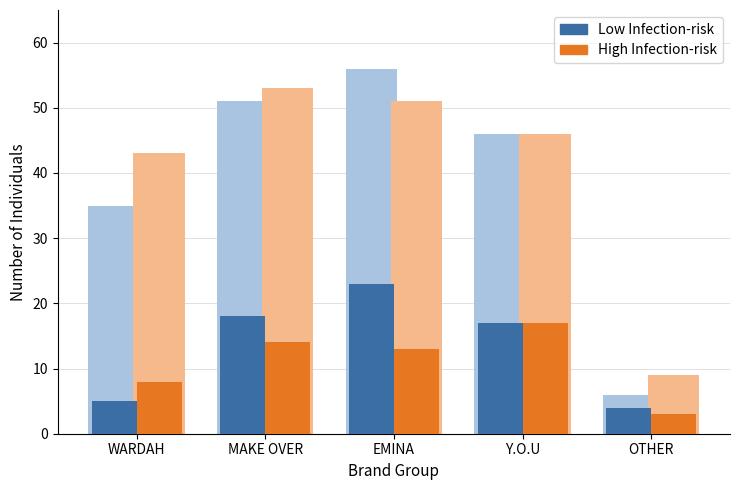

How many values in the Low Infection-risk series are below 17?

2